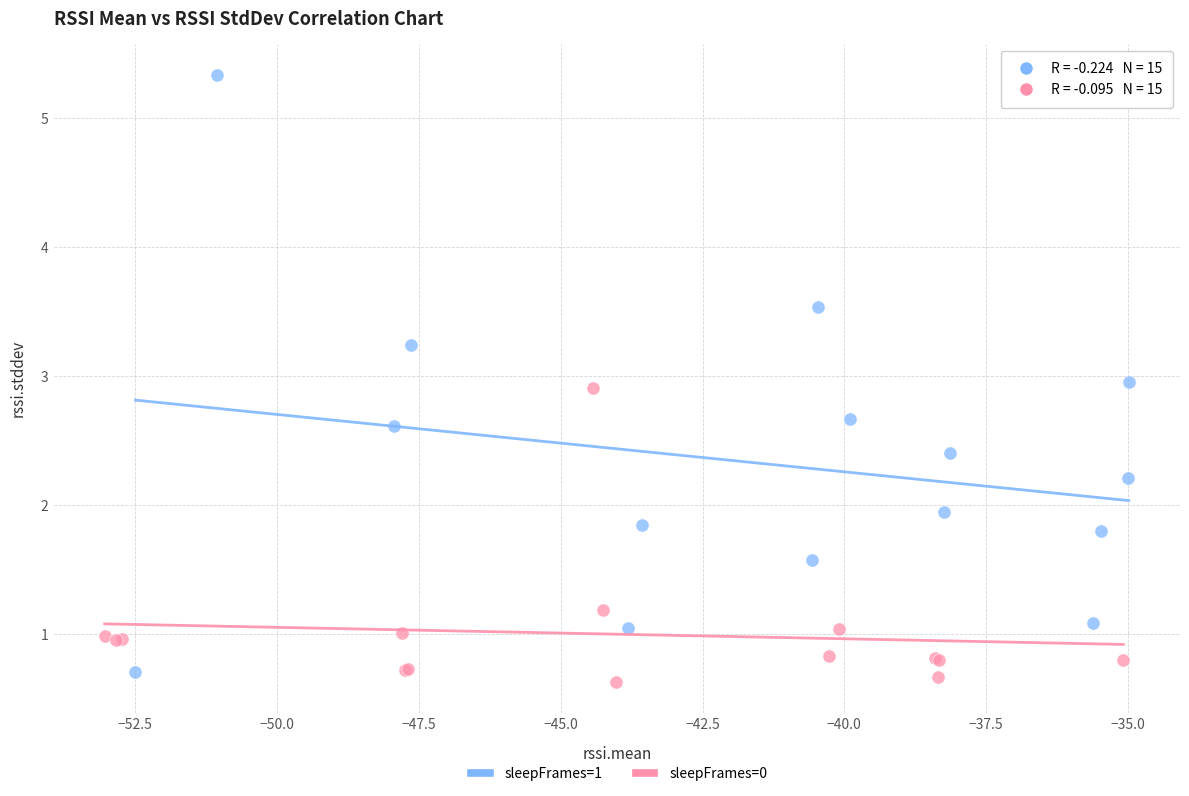

What are all the series names shown in the legend?

sleepFrames=1, sleepFrames=0